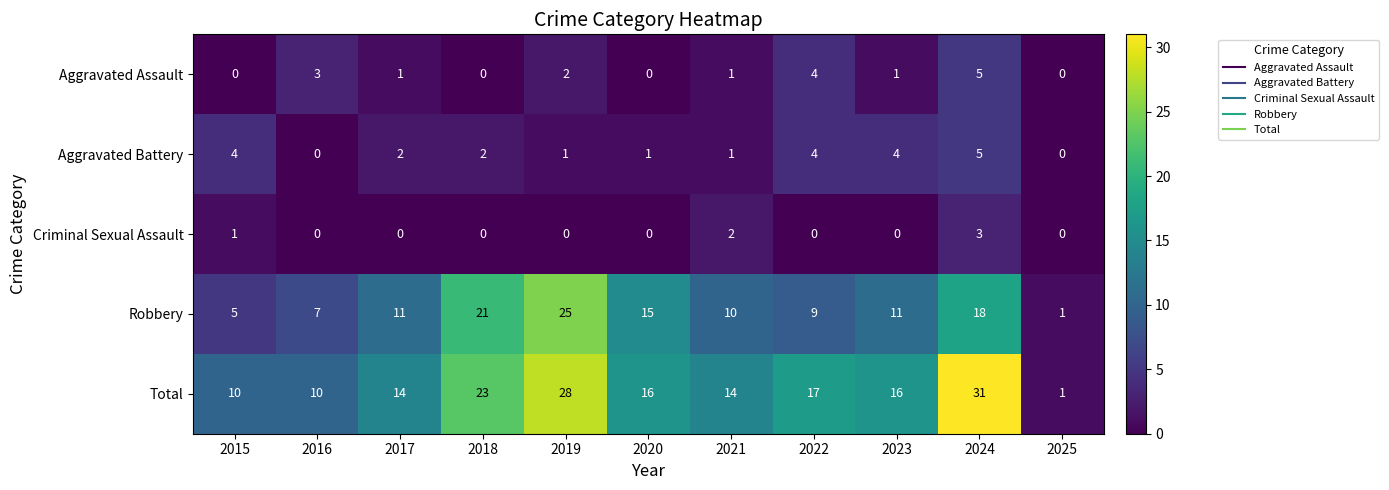

At which category is the sum across all series the highest?

2024